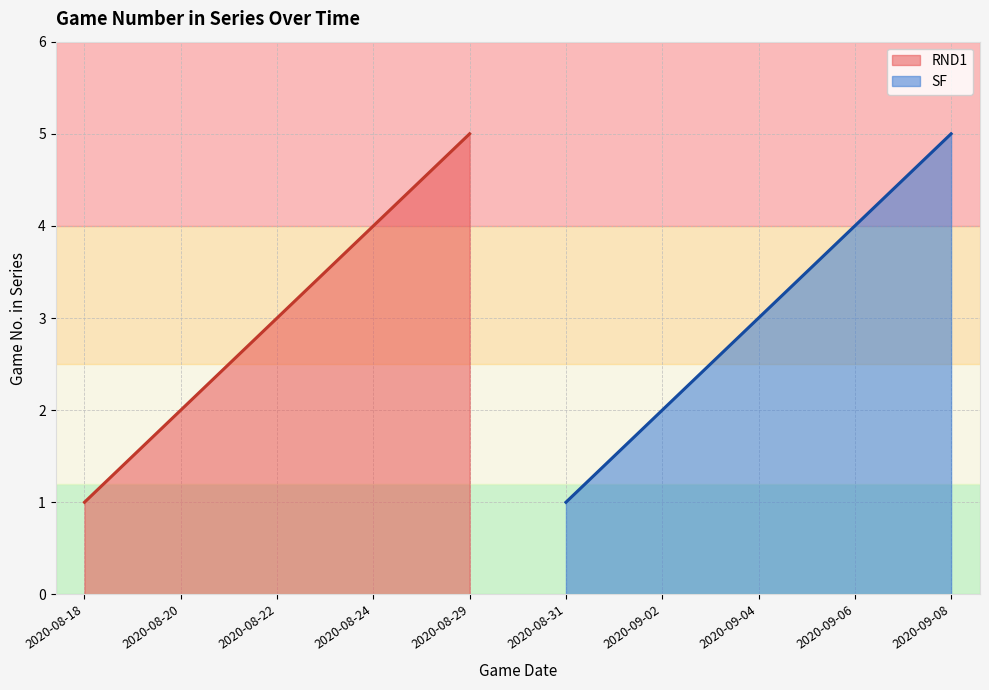

Reading left to right, list all the values displayed in this chart.

2020-08-18=1	2020-08-20=2	2020-08-22=3	2020-08-24=4	2020-08-29=5	2020-08-31=1	2020-09-02=2	2020-09-04=3	2020-09-06=4	2020-09-08=5